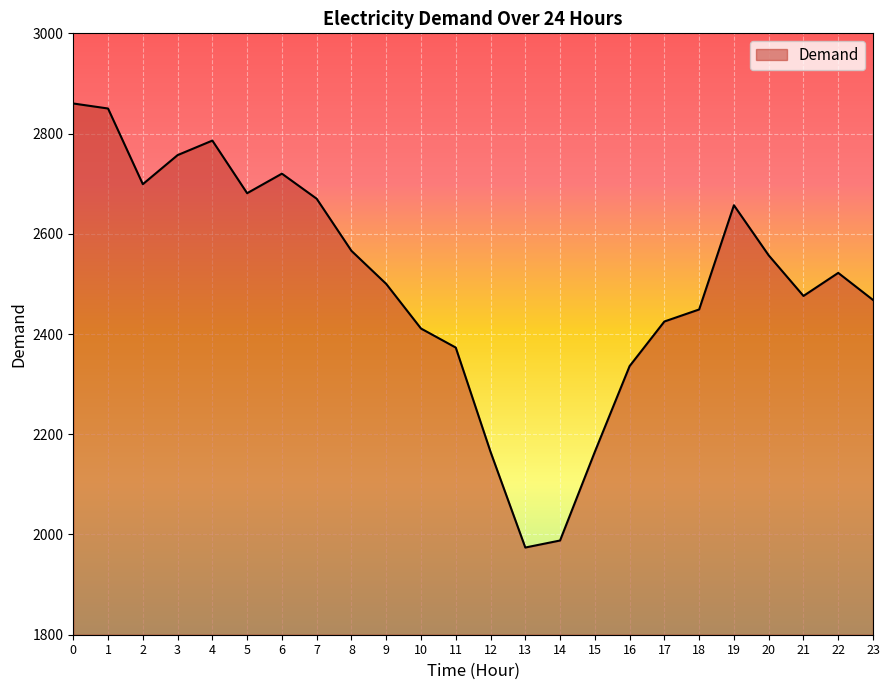

How many values are below 2522?

12